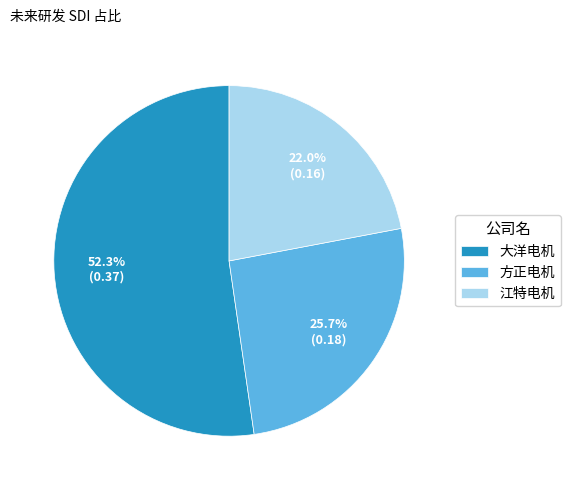

What portion of the pie excludes 方正电机?

74.3%